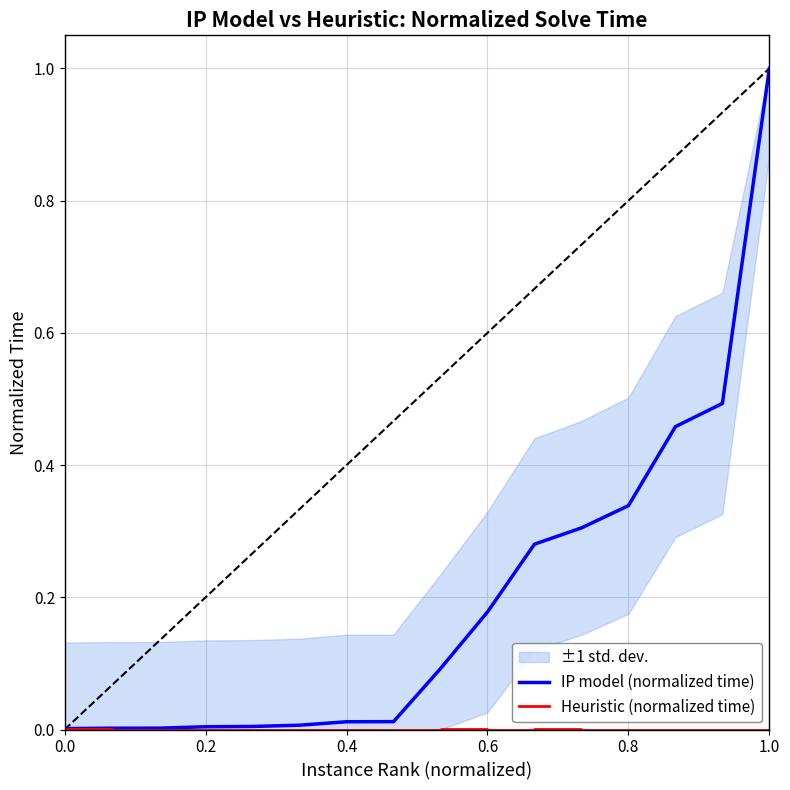

True or false: Heuristic (normalized time) and IP model (normalized time) cross at least once.

False